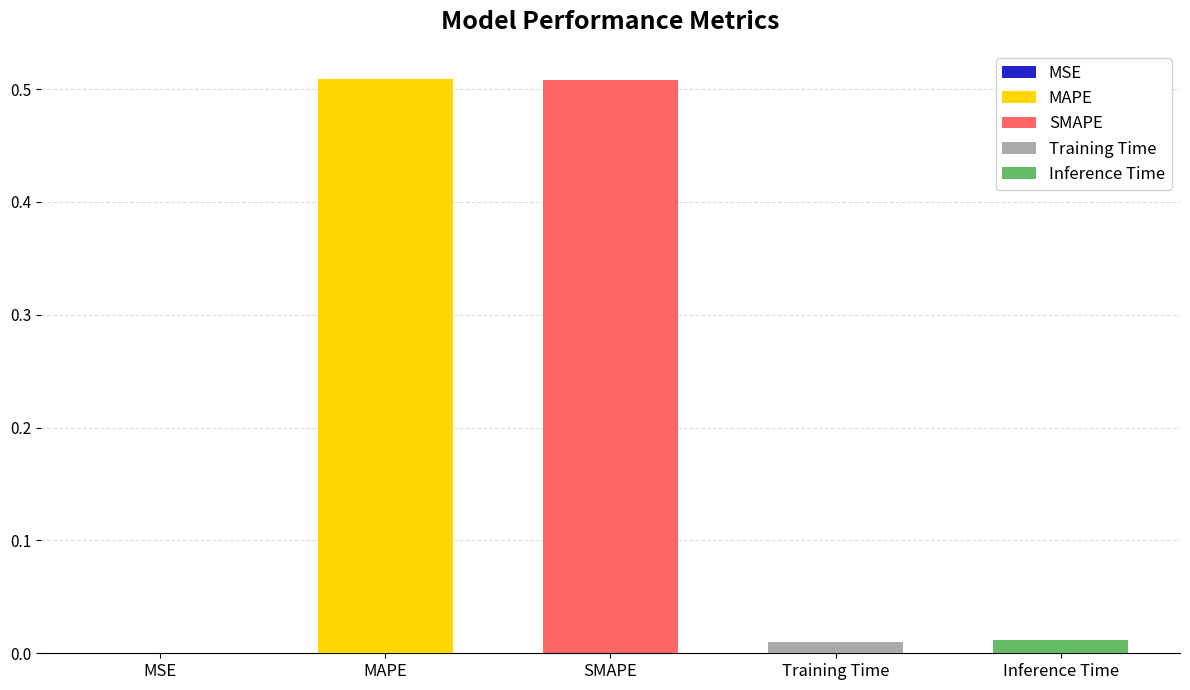

Are the bars horizontal?

No